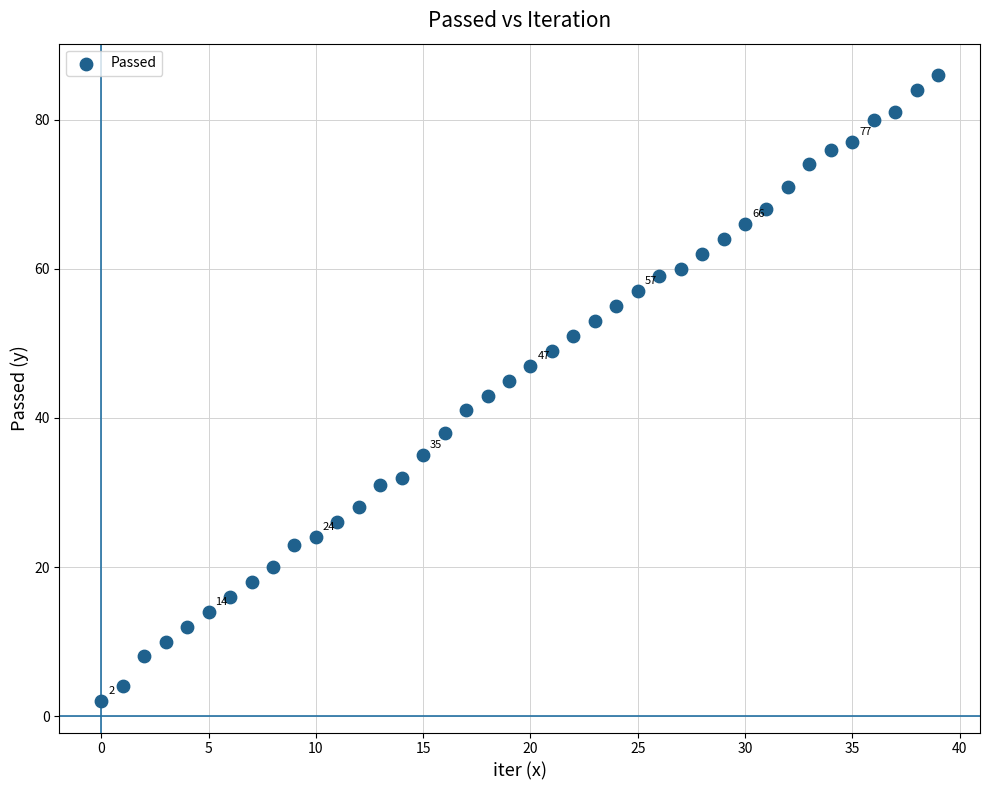

How many data points are displayed?

40